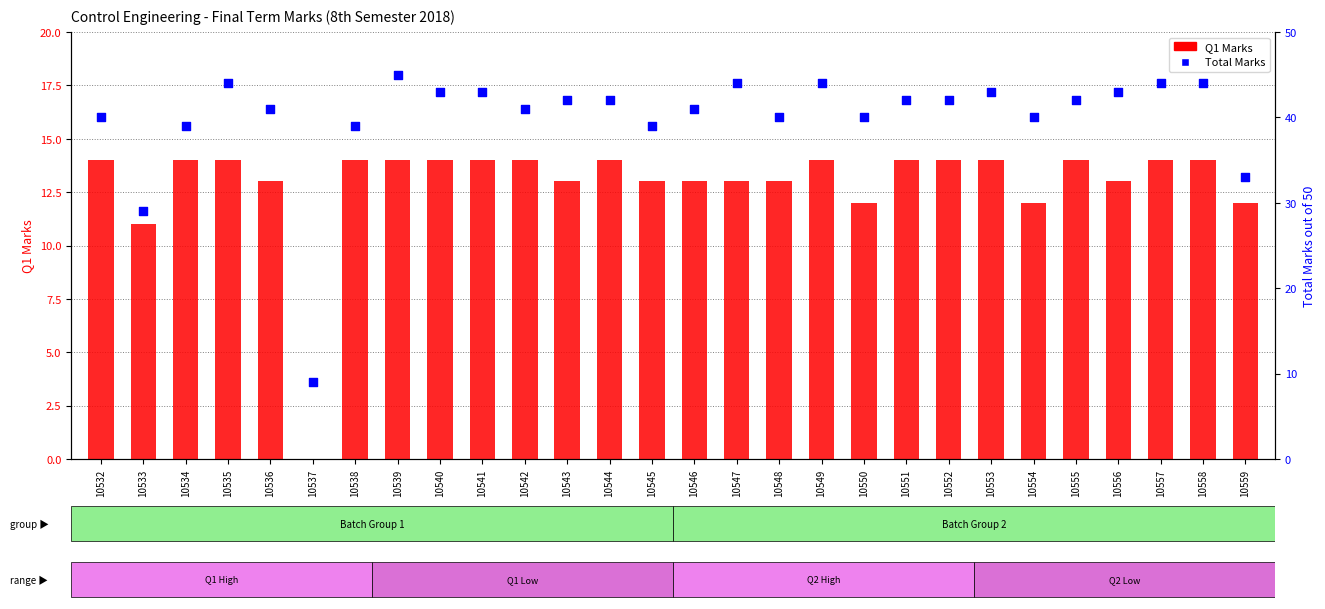

What are all the series names shown in the legend?

Q1 Marks, Total Marks